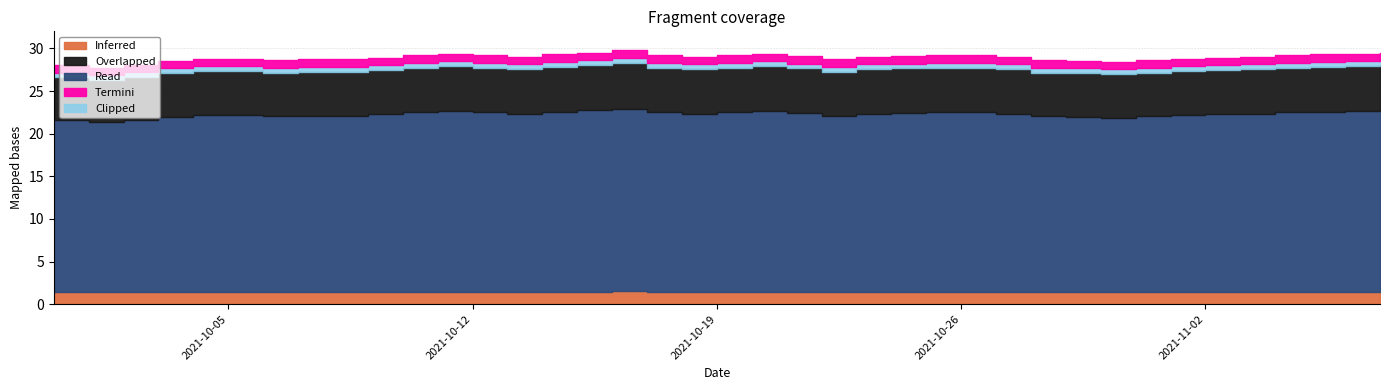

How many data points are less than 29?

17